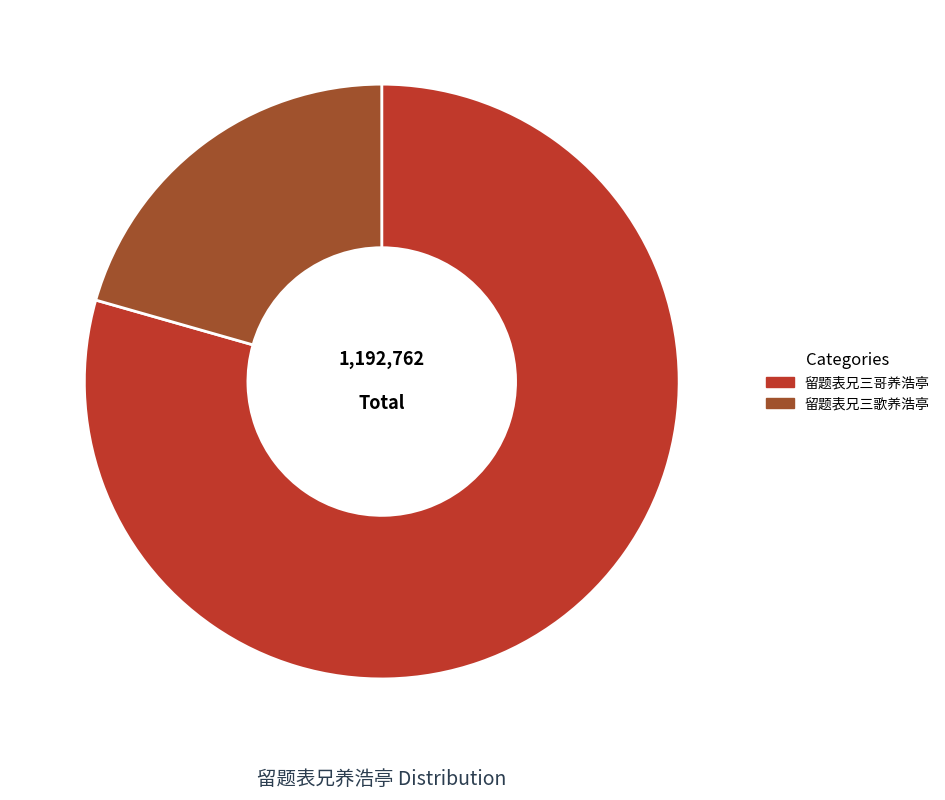

The 留题表兄三歌养浩亭 slice represents 21% of the pie. True or false?

True